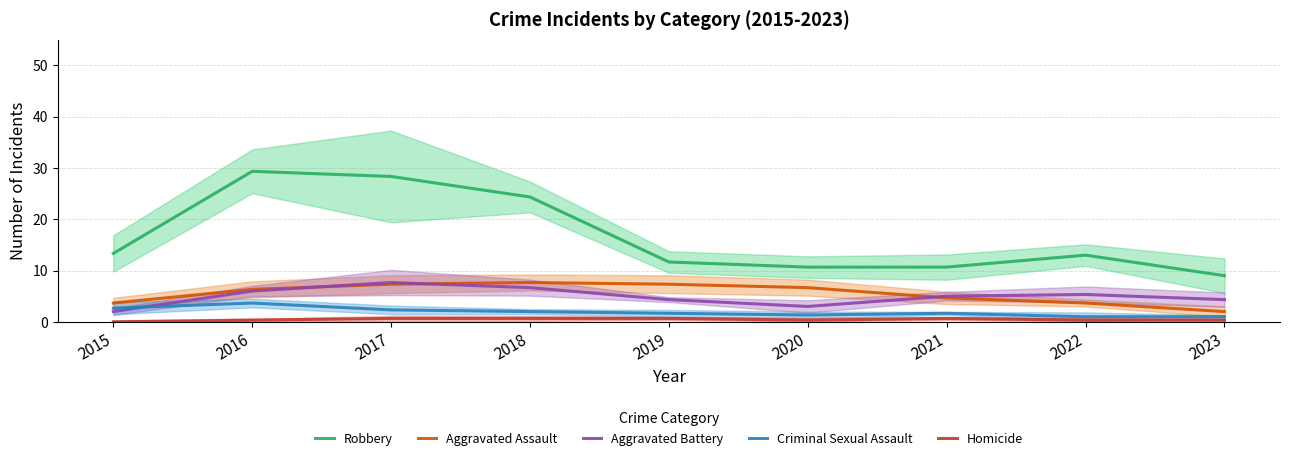

Reading left to right, list all the values displayed in this chart.

Robbery: 2015=13.3	2016=29.3	2017=28.3	2018=24.3	2019=11.7	2020=10.7	2021=10.7	2022=13.0	2023=9.0
Aggravated Assault: 2015=3.7	2016=6.3	2017=7.3	2018=7.7	2019=7.3	2020=6.7	2021=4.7	2022=3.7	2023=2.0
Aggravated Battery: 2015=2.0	2016=6.0	2017=7.7	2018=6.7	2019=4.3	2020=3.0	2021=5.0	2022=5.3	2023=4.3
Criminal Sexual Assault: 2015=2.7	2016=3.7	2017=2.3	2018=2.0	2019=1.7	2020=1.3	2021=1.7	2022=1.0	2023=1.0
Homicide: 2015=0.0	2016=0.3	2017=0.7	2018=0.7	2019=0.7	2020=0.3	2021=0.7	2022=0.3	2023=0.3